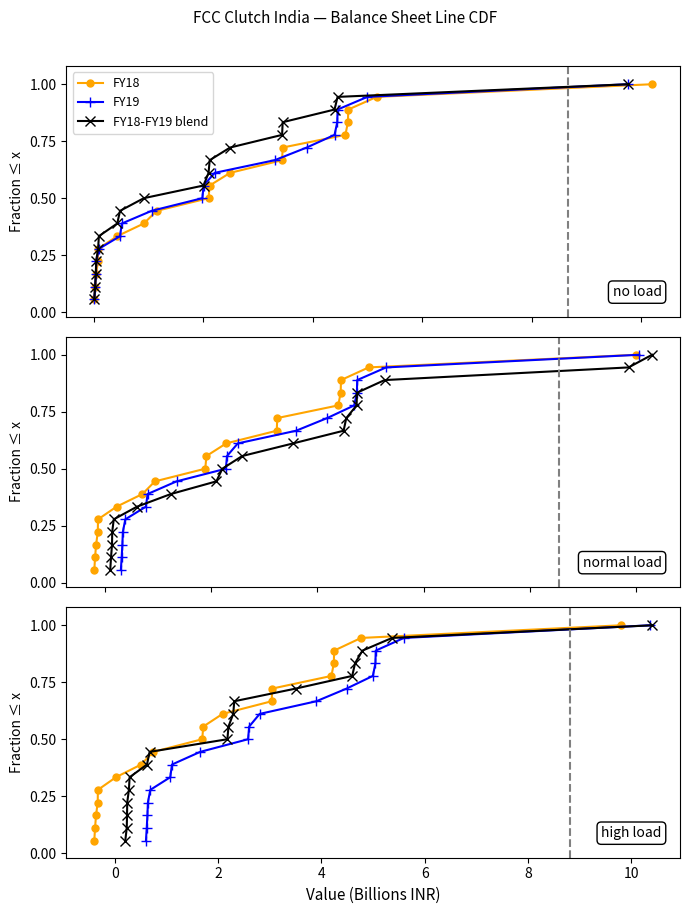

What is the label of the 10th point from the right?

8